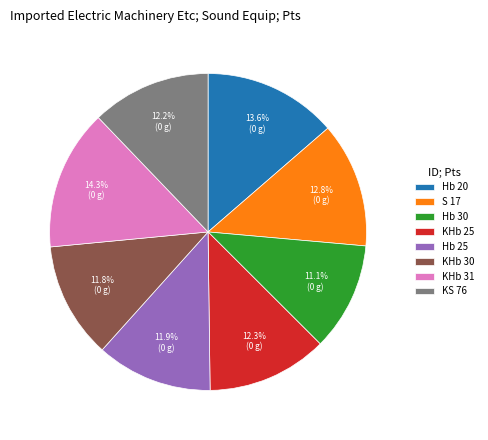

Which has a higher value, KHb 25 or Hb 30?

KHb 25